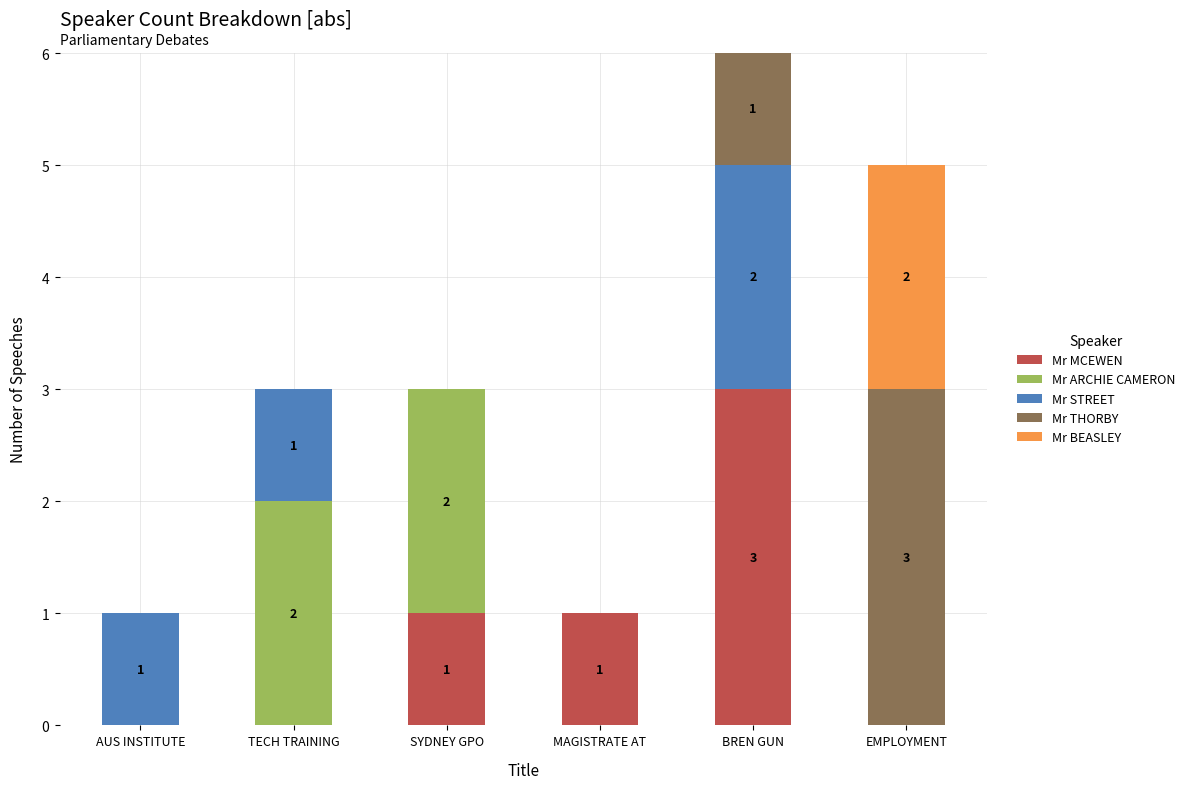

What are all the series names shown in the legend?

Mr MCEWEN, Mr ARCHIE CAMERON, Mr STREET, Mr THORBY, Mr BEASLEY